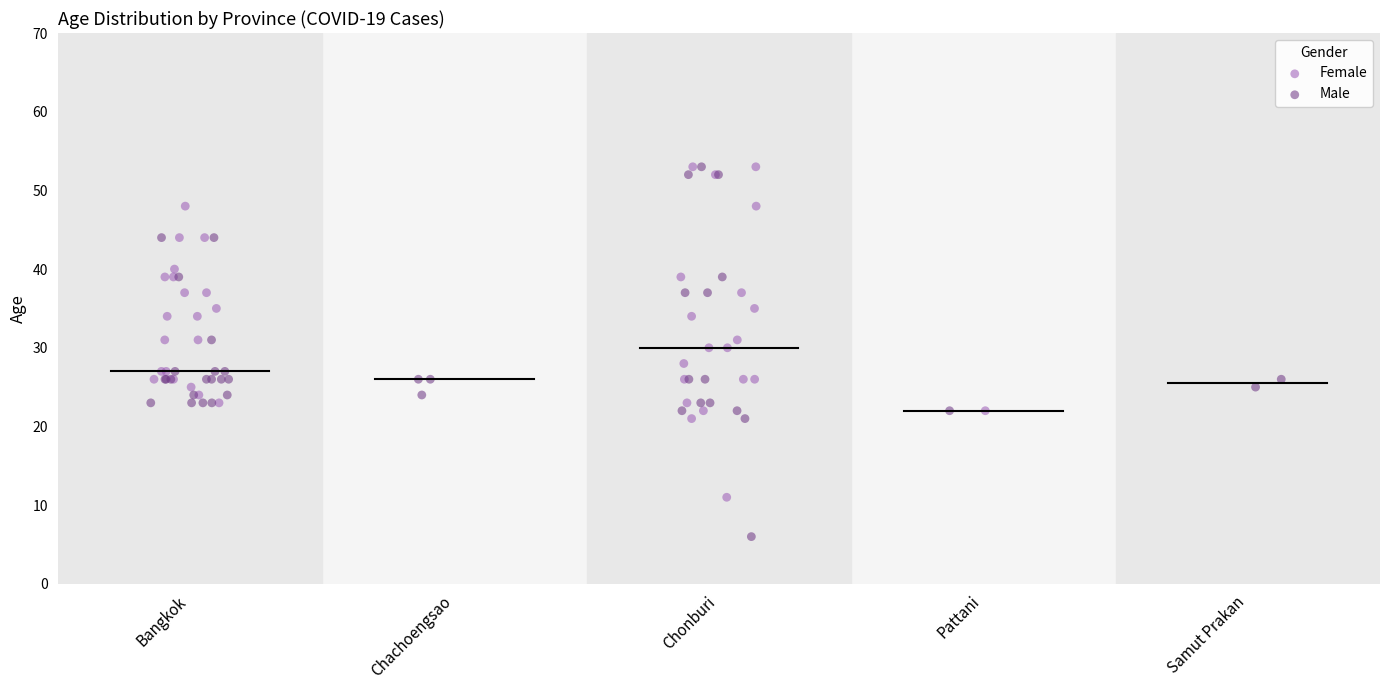

Which series contains the lowest Y value?

Male